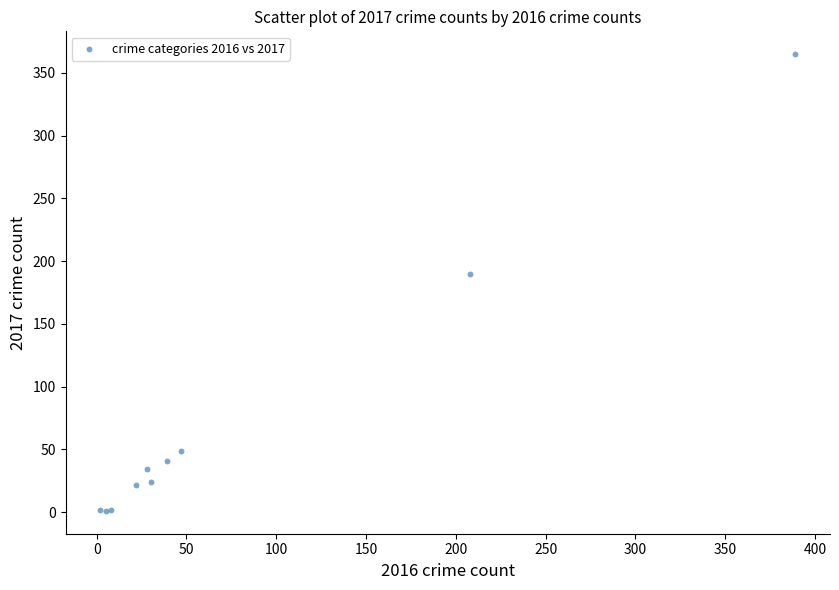

What Y value in the scatter plot is closest to 183?

190